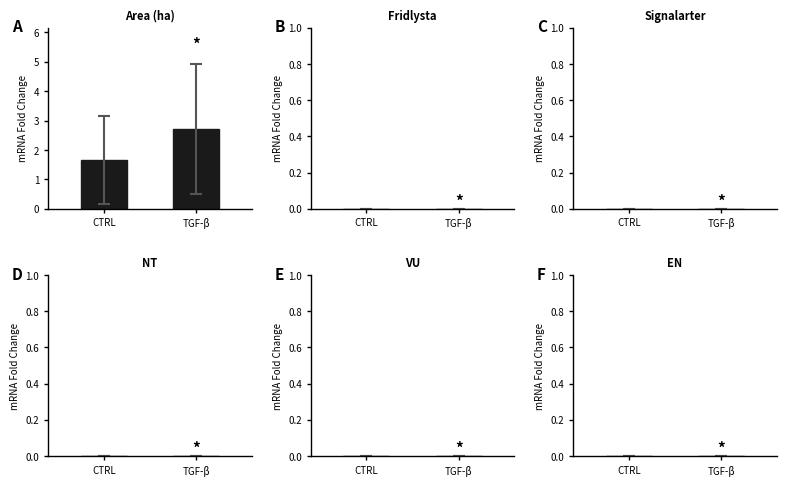

Rank the categories by value from highest to lowest.

TGF-β, CTRL